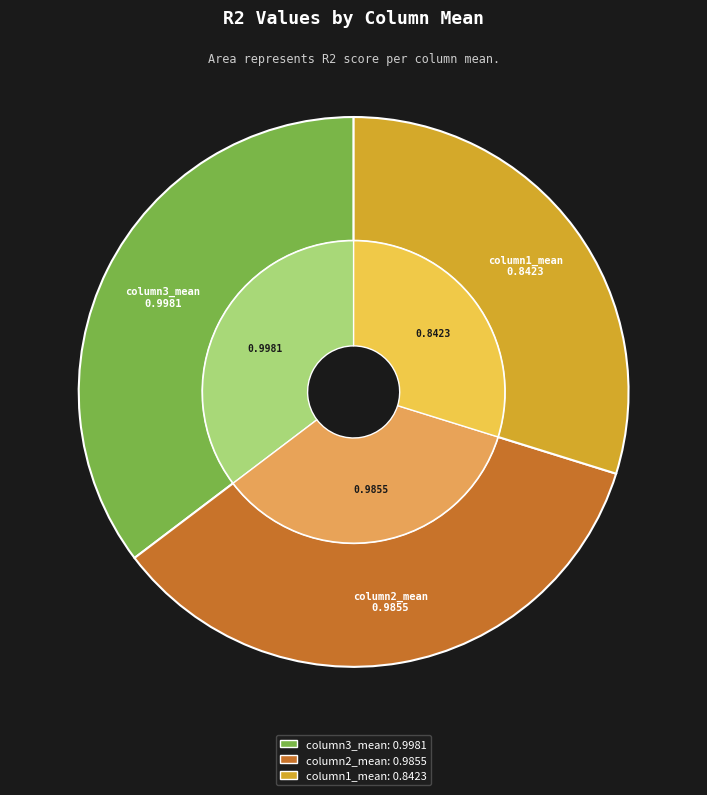

What percentage is NOT represented by column2_mean?

65.1%